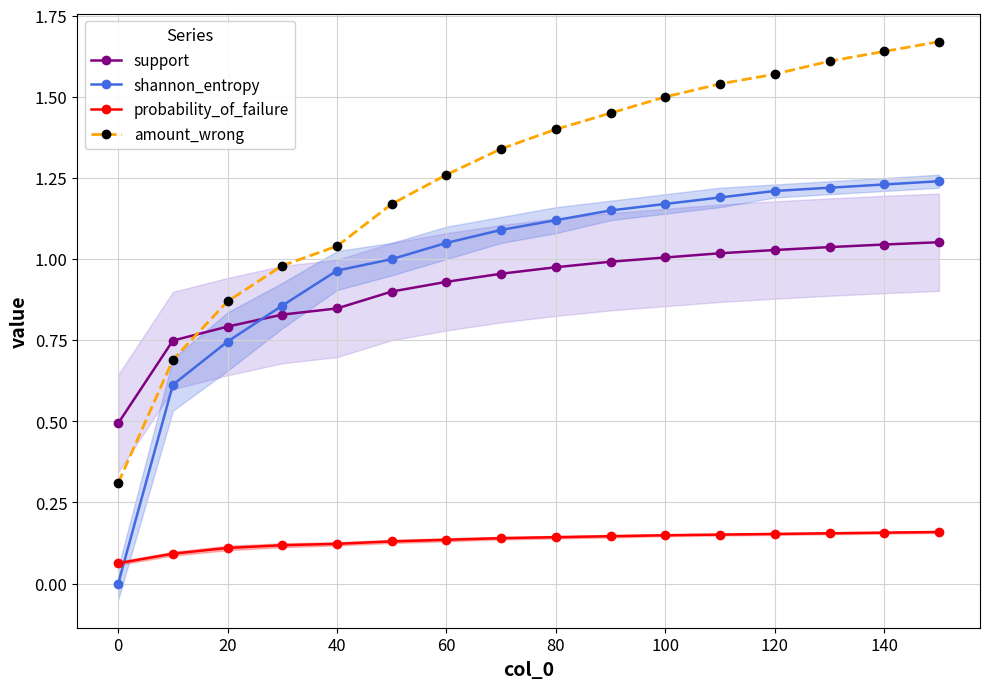

Where is support nearest to the value 0?

0